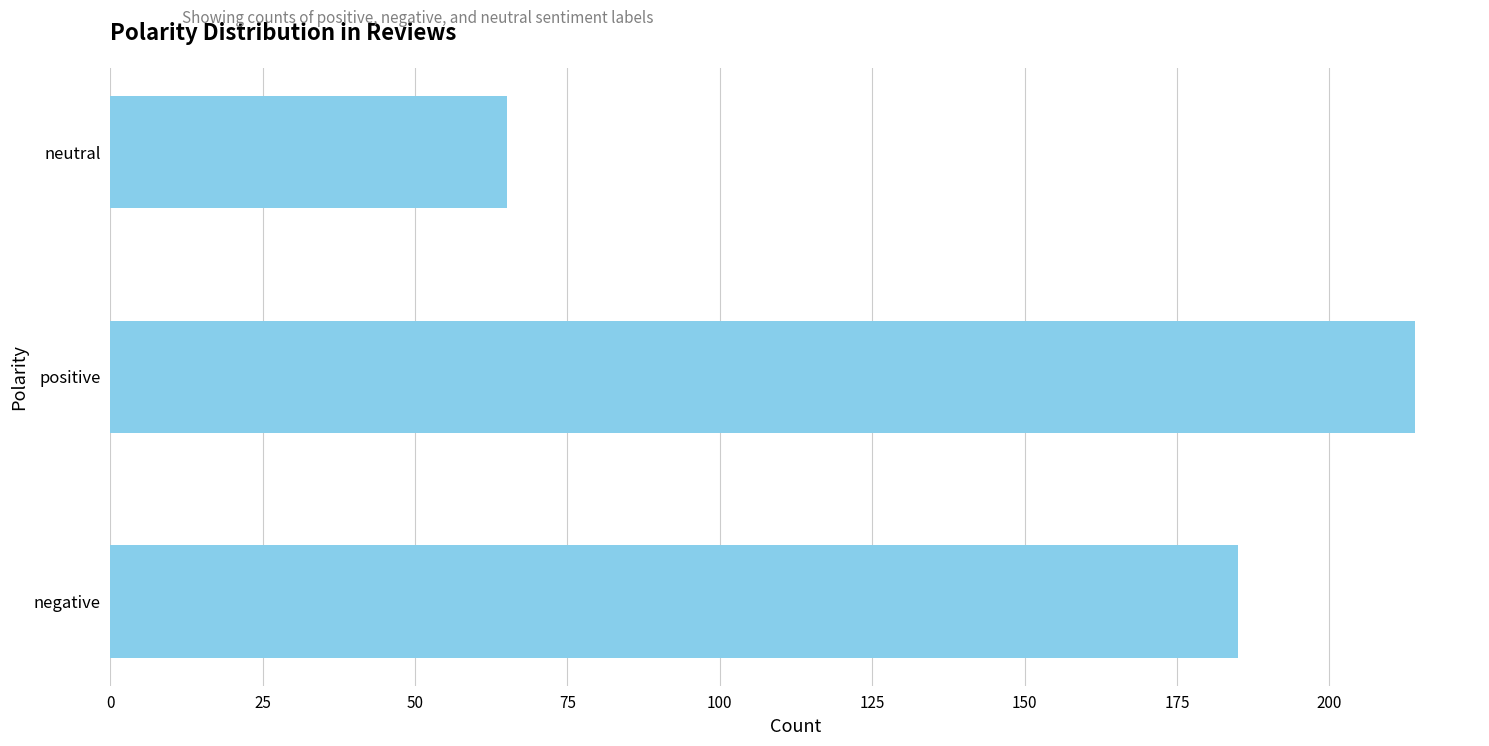

True or false: the data shows 65 at neutral.

True